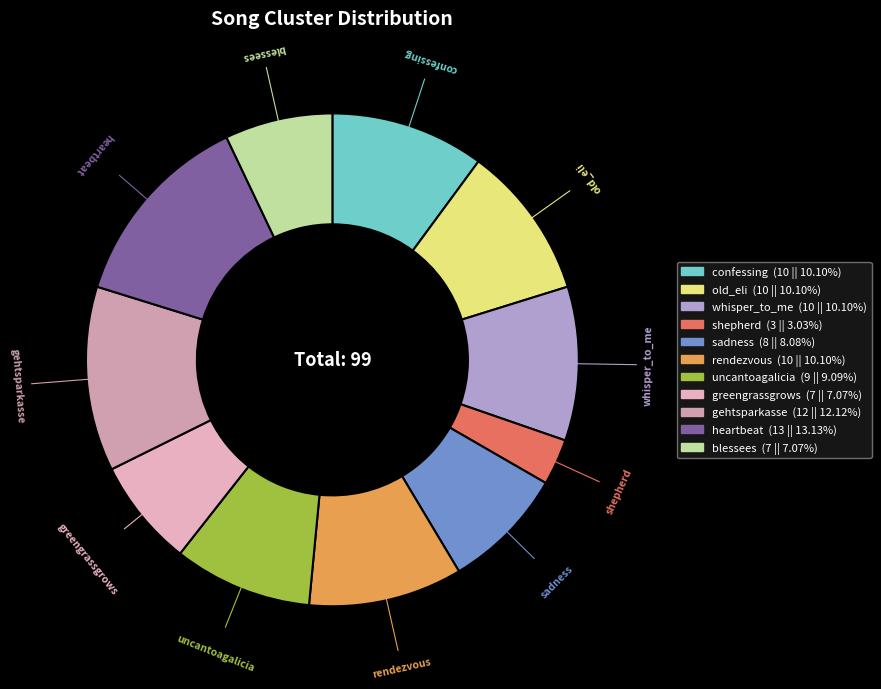

Does any single category account for the majority?

No